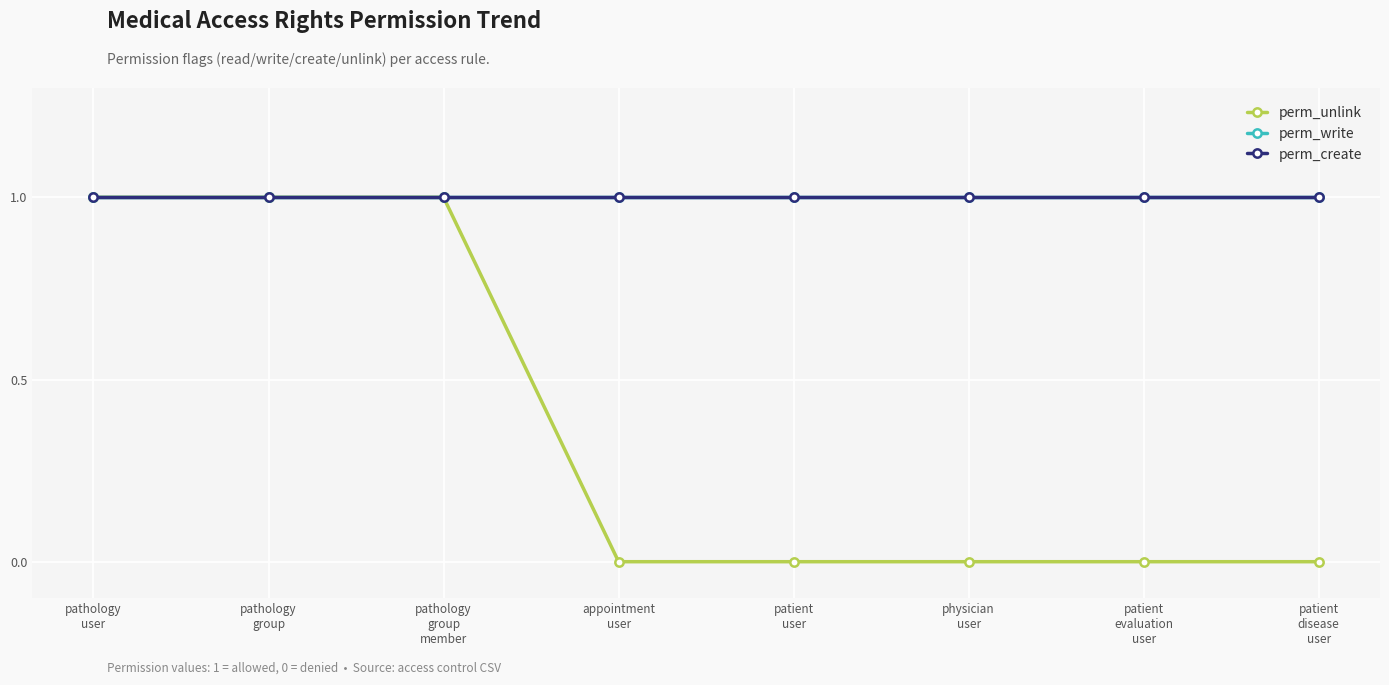

Reading left to right, extract all data points from this chart.

perm_unlink: 1	1	1	0	0	0	0	0
perm_write: 1	1	1	1	1	1	1	1
perm_create: 1	1	1	1	1	1	1	1